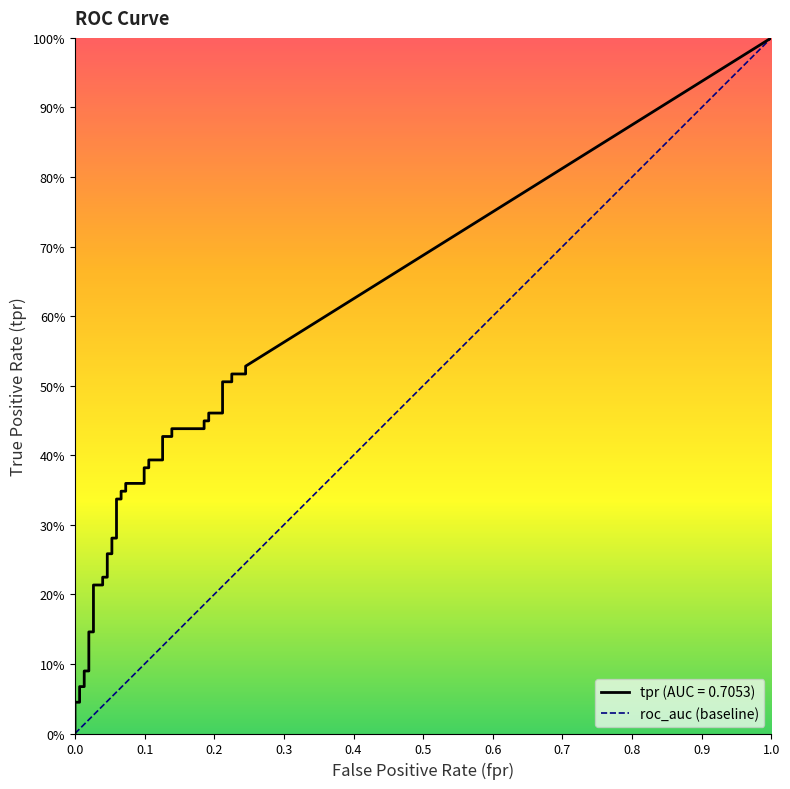

What is the sum of all values?

1